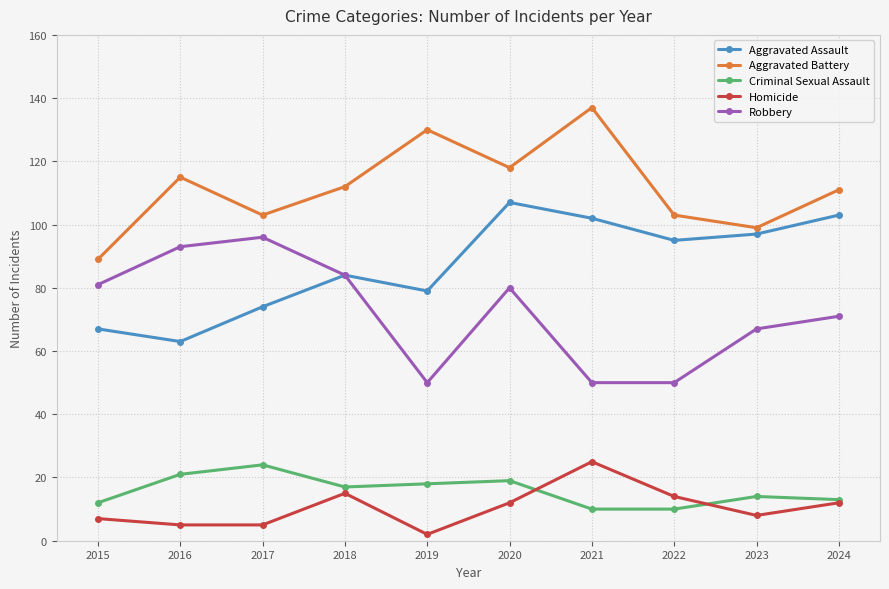

How many lines are shown in the chart?

5